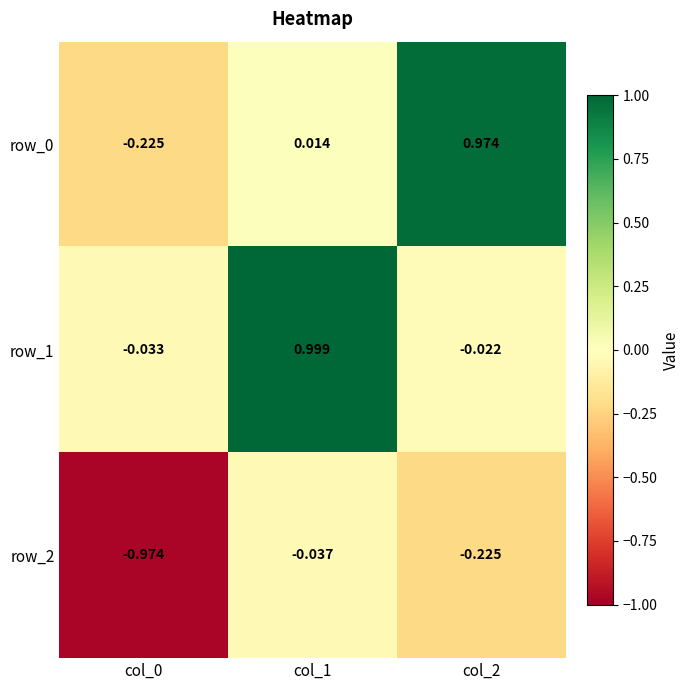

What is the spread (max minus min) of values at col_0?

0.9